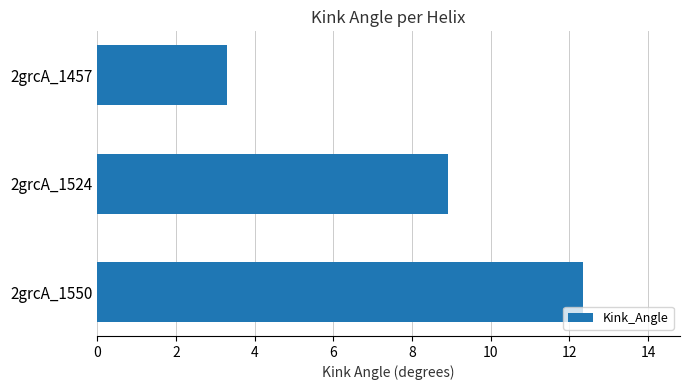

What is the value of the 1st bar from the top?

3.3